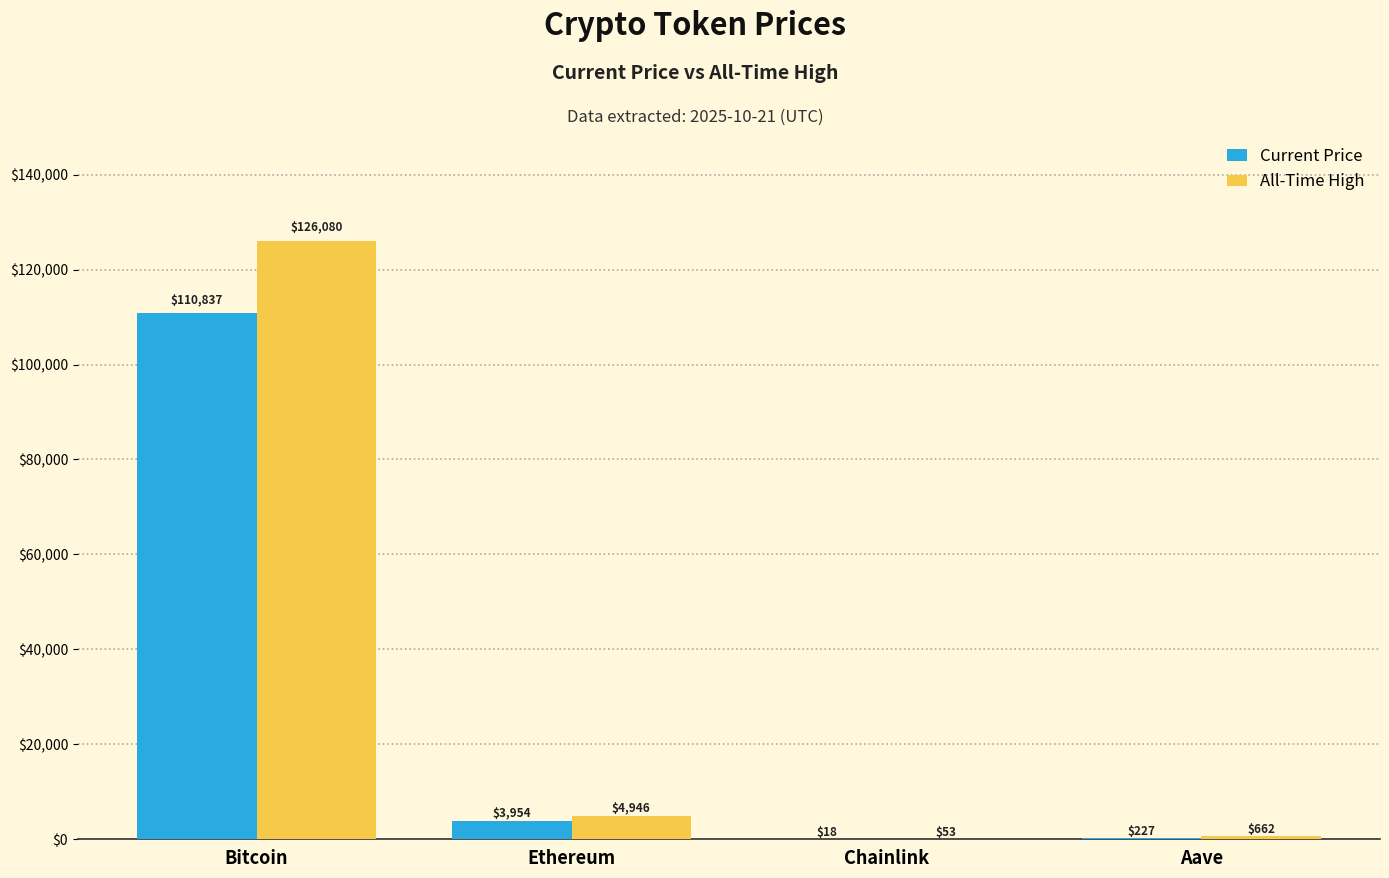

How many series are shown in this chart?

2